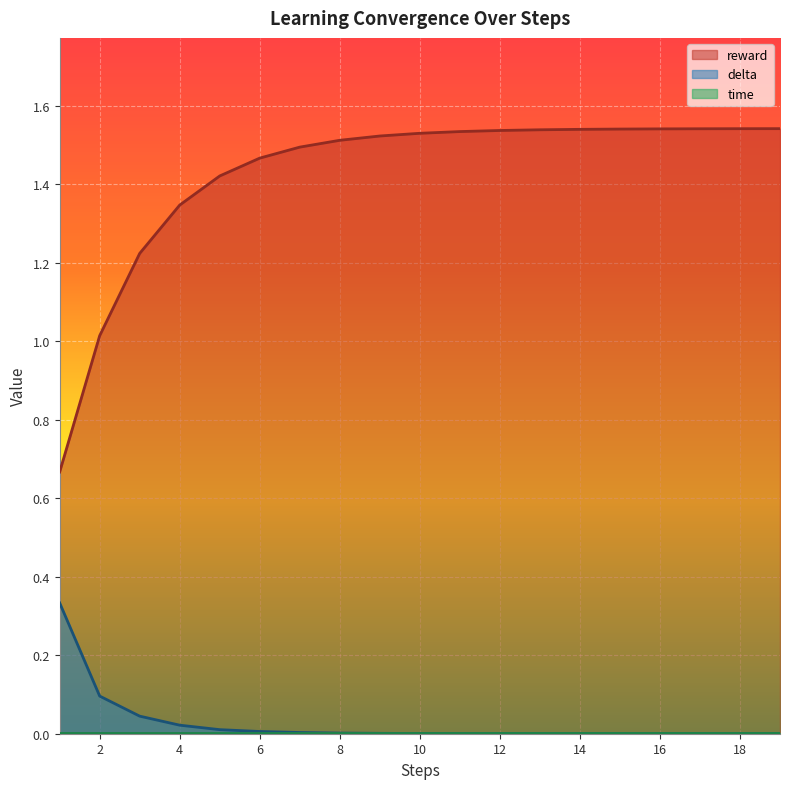

Is the value of delta at 3 greater than the value of time at 8?

Yes